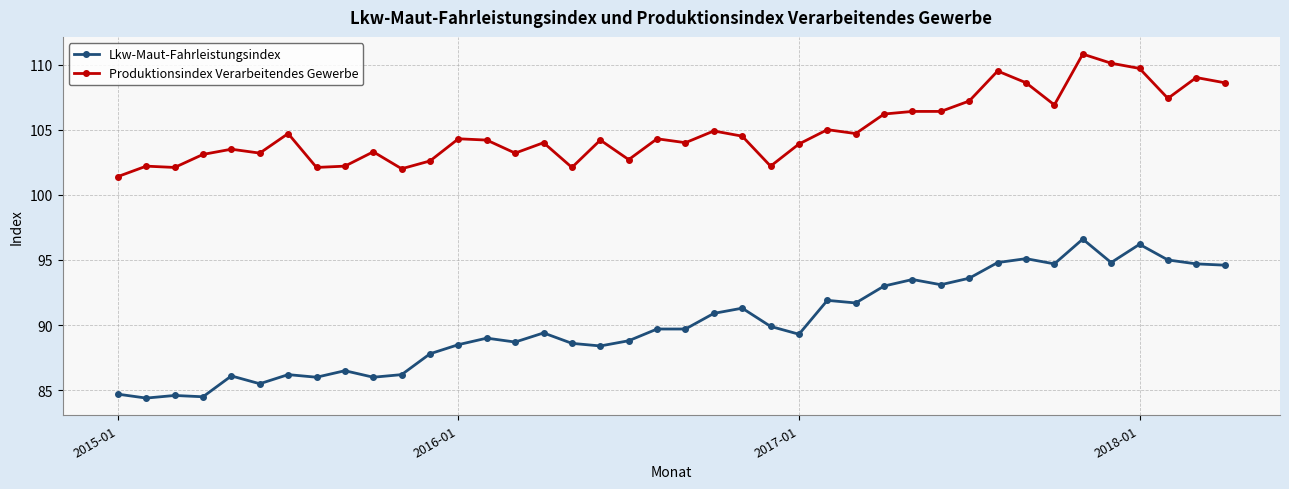

Which series has the largest total across all categories?

Produktionsindex Verarbeitendes Gewerbe